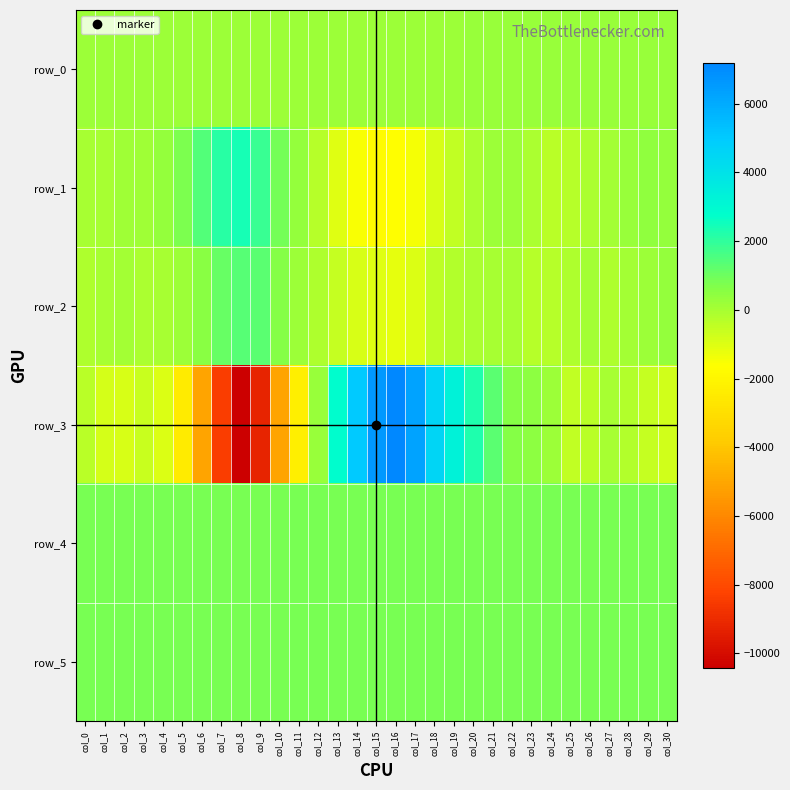

Where is row_1 nearest to the value 299?

col_11